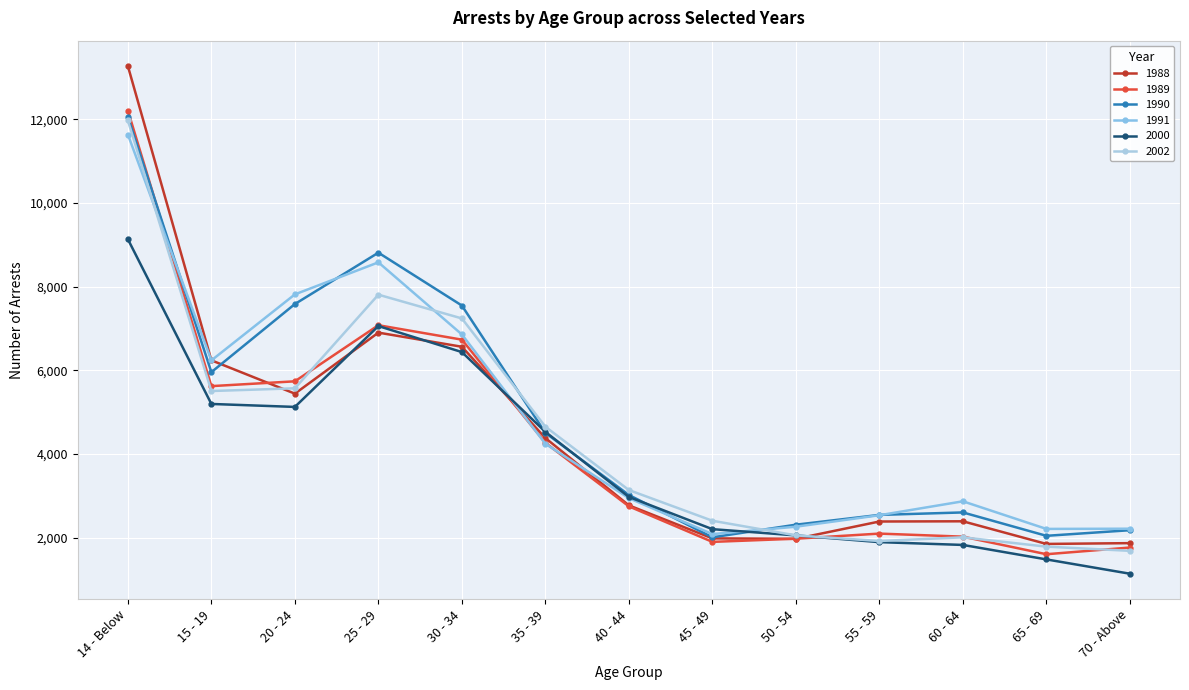

Count the number of data series in this chart.

6